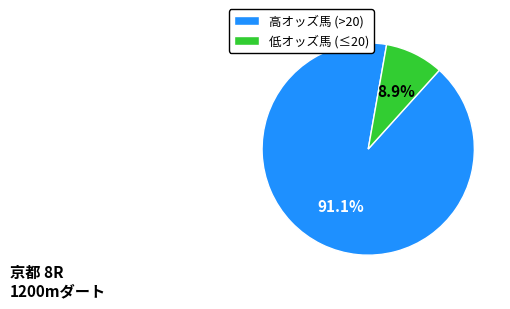

Which category has the smallest portion of the pie?

低オッズ馬 (≤20)